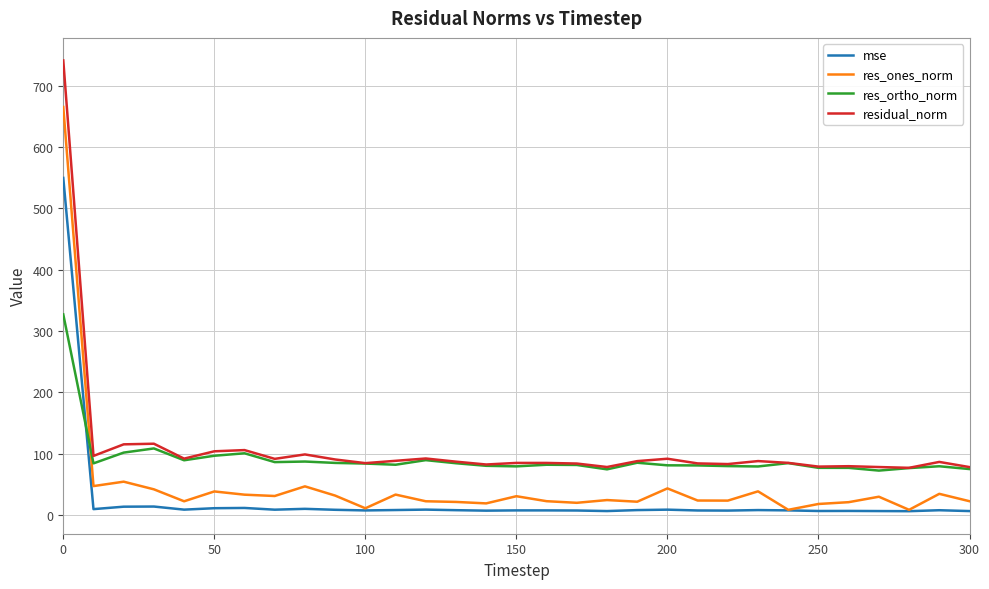

How many times do res_ones_norm and res_ortho_norm cross each other?

1